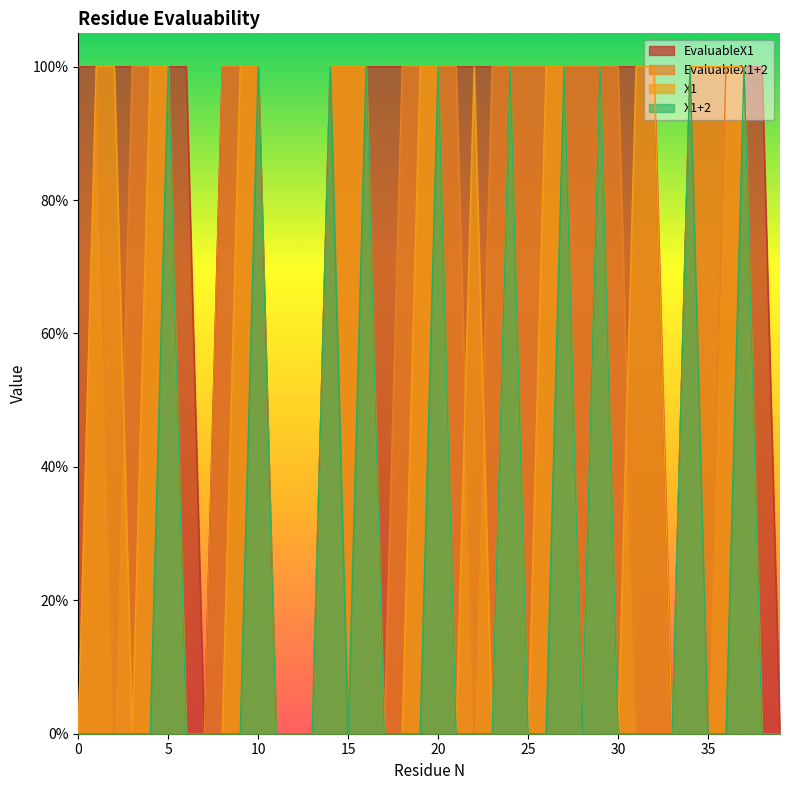

What is the difference between the second highest and second lowest values in the EvaluableX1 series?

1